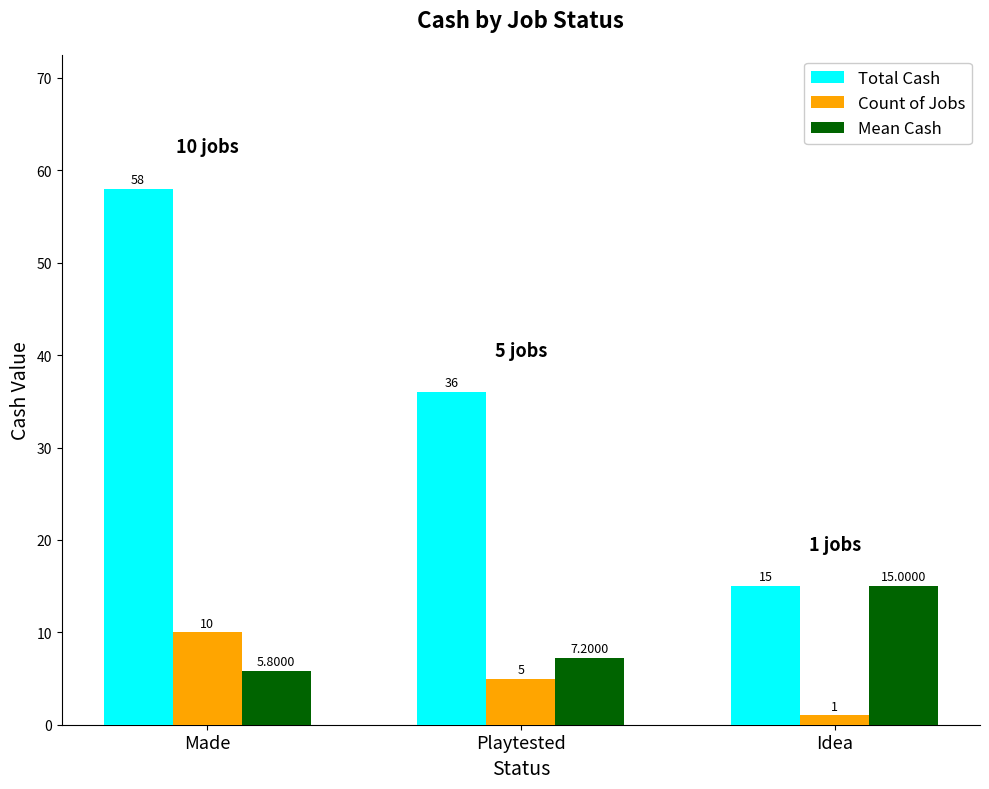

Which label corresponds to the smallest value in the chart?

Idea